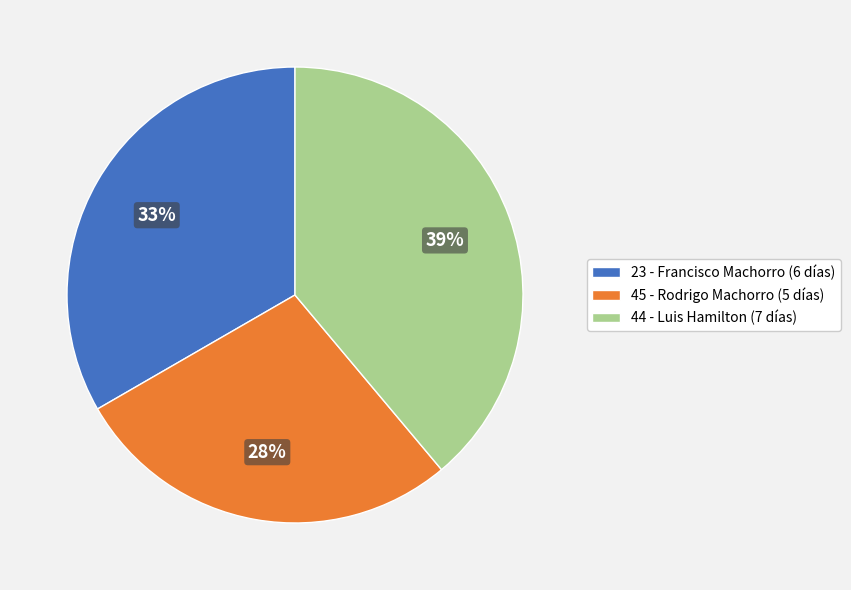

Is 44 - Luis Hamilton the majority of the pie?

No